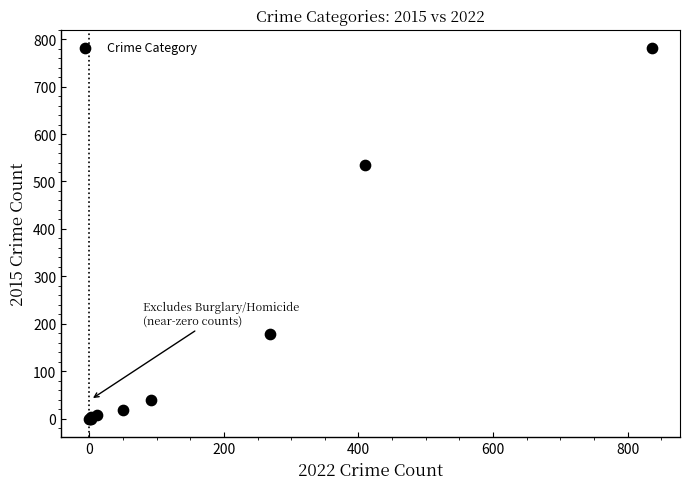

What Y value in the scatter plot is closest to 390?

535